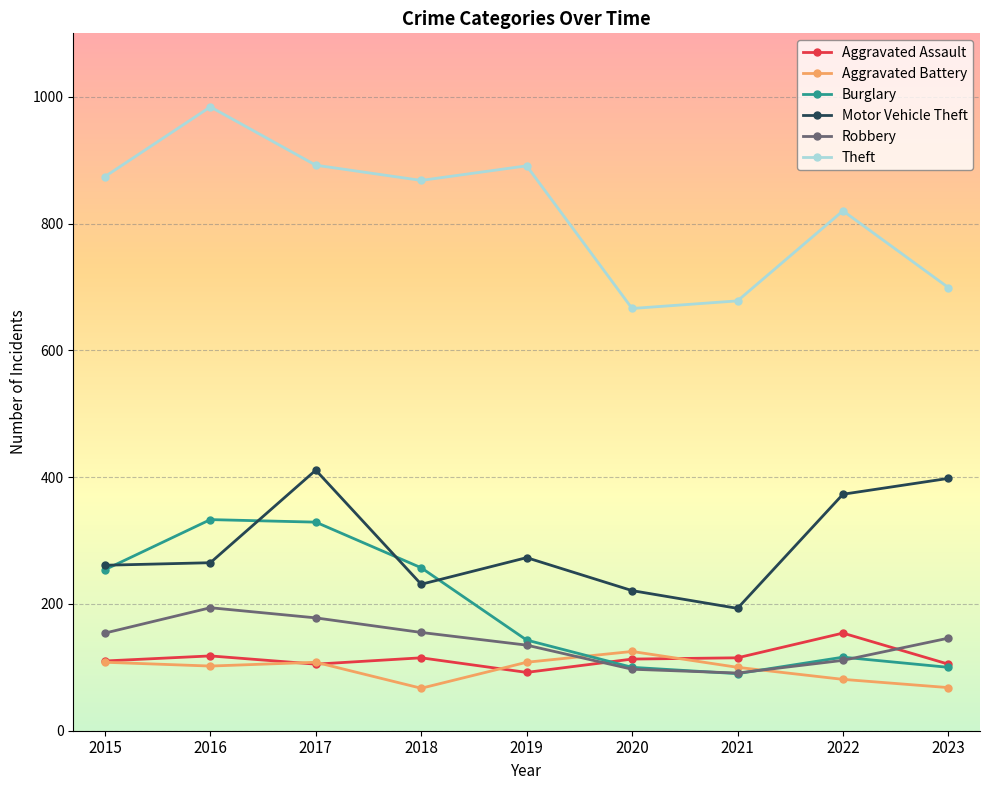

Between which two adjacent categories do Aggravated Battery and Robbery first intersect?

2019 and 2020